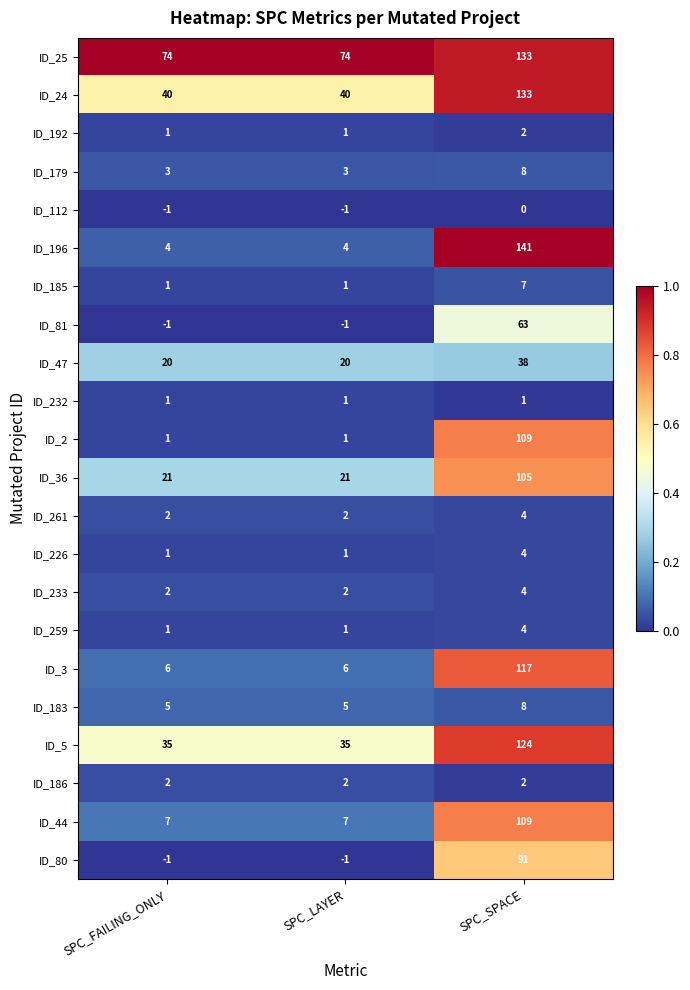

What is the maximum value shown in the chart?

141